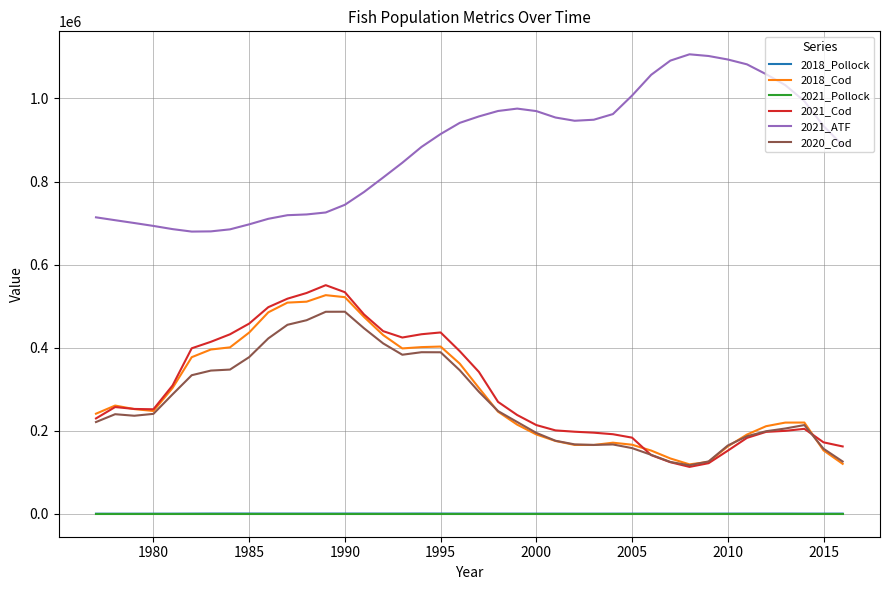

True or false: 2021_ATF and 2018_Cod intersect in this chart.

False